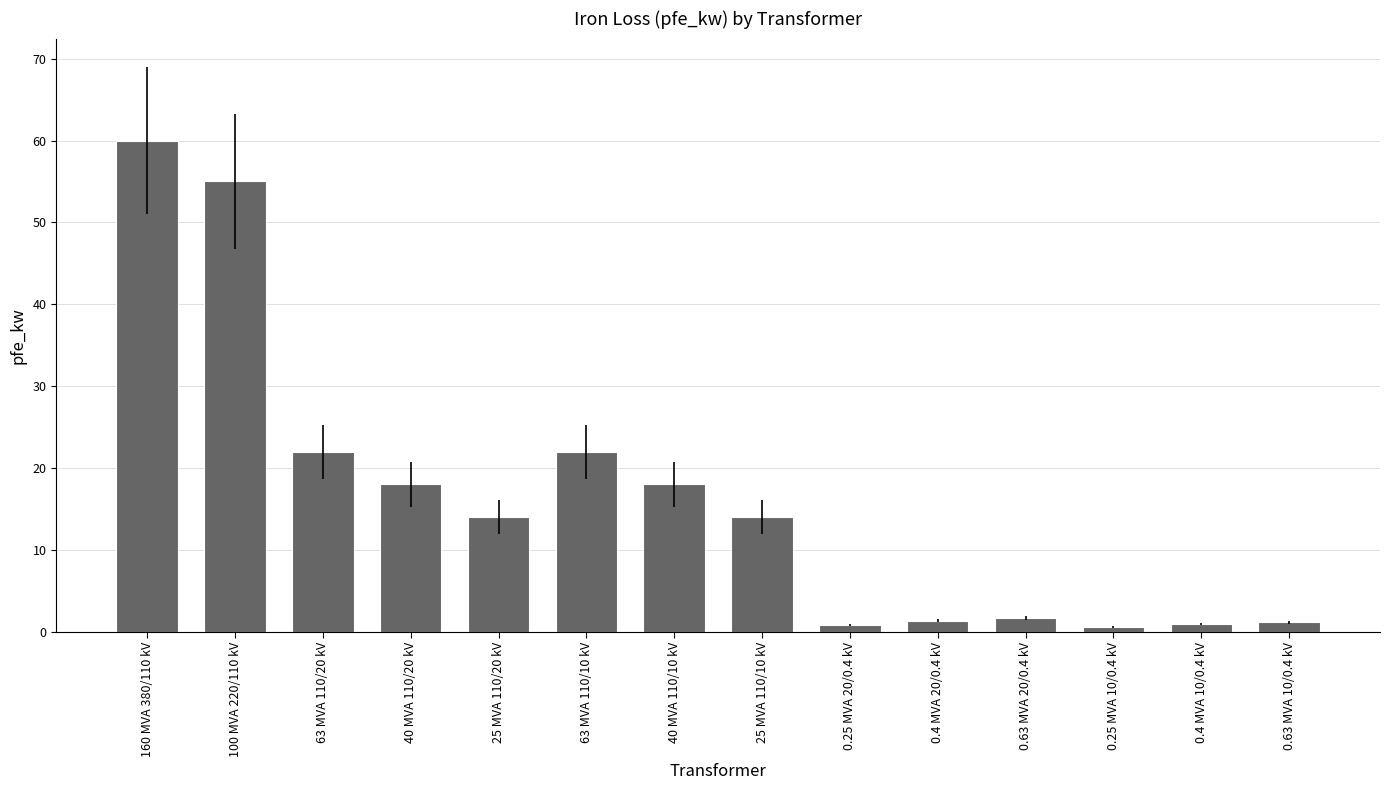

The chart shows a value of 12.9 at 63 MVA 110/20 kV. True or false?

False